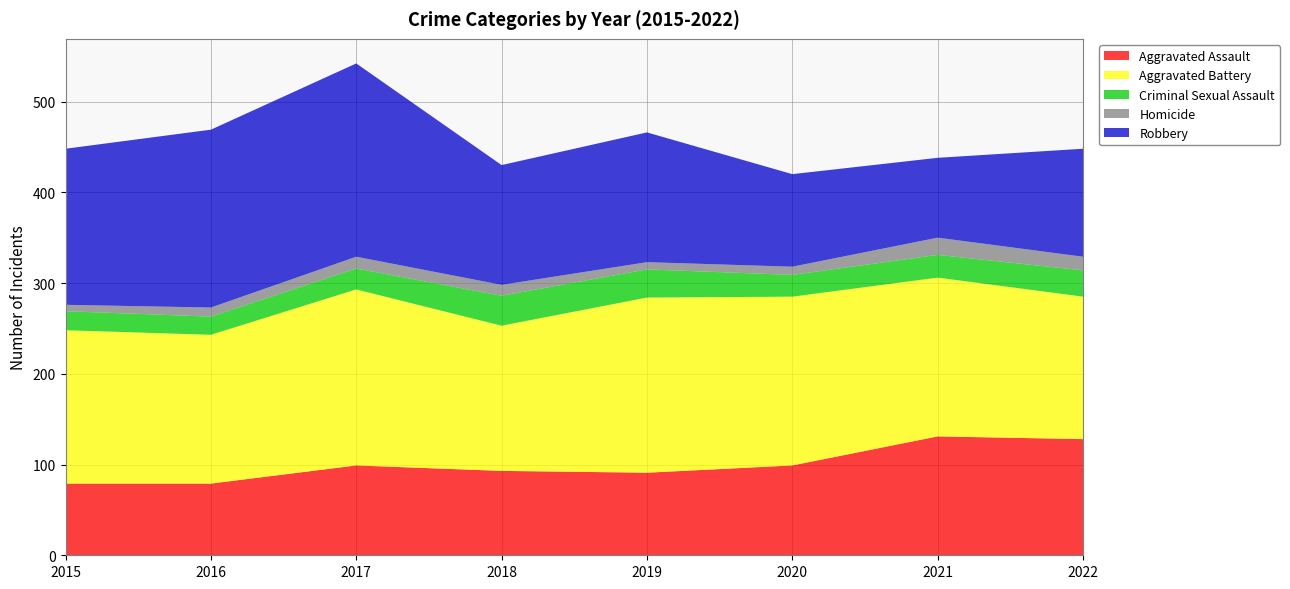

Reading left to right, extract all data points from this chart.

Aggravated Assault: 2015=79	2016=79	2017=99	2018=93	2019=91	2020=99	2021=131	2022=128
Aggravated Battery: 2015=169	2016=164	2017=194	2018=160	2019=193	2020=186	2021=175	2022=157
Criminal Sexual Assault: 2015=21	2016=20	2017=23	2018=33	2019=31	2020=24	2021=25	2022=29
Homicide: 2015=7	2016=10	2017=13	2018=12	2019=8	2020=9	2021=19	2022=15
Robbery: 2015=172	2016=196	2017=213	2018=132	2019=143	2020=102	2021=88	2022=119